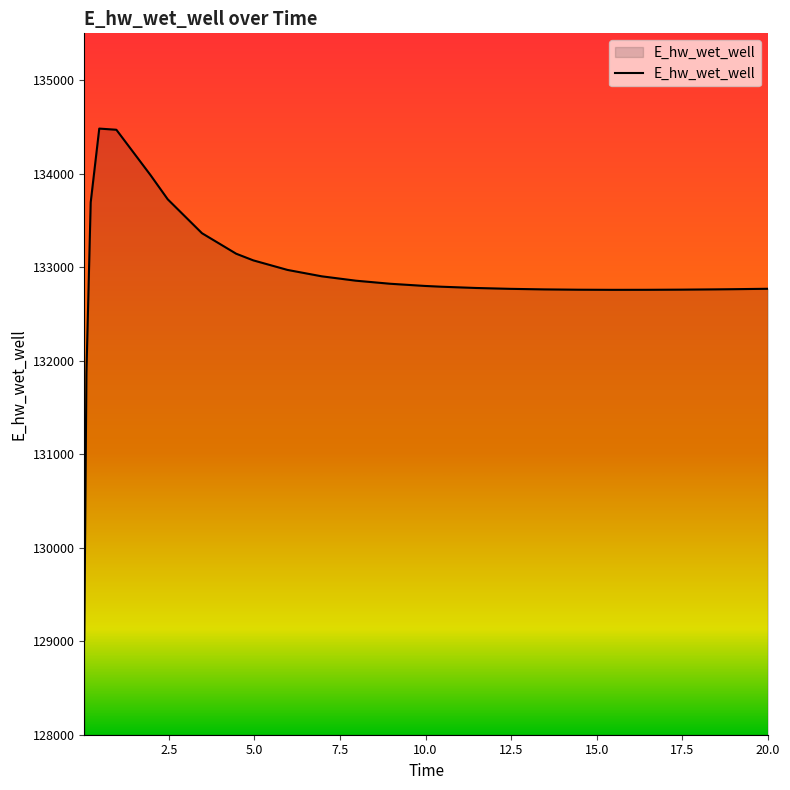

What is the maximum value shown in the chart?

134481.4